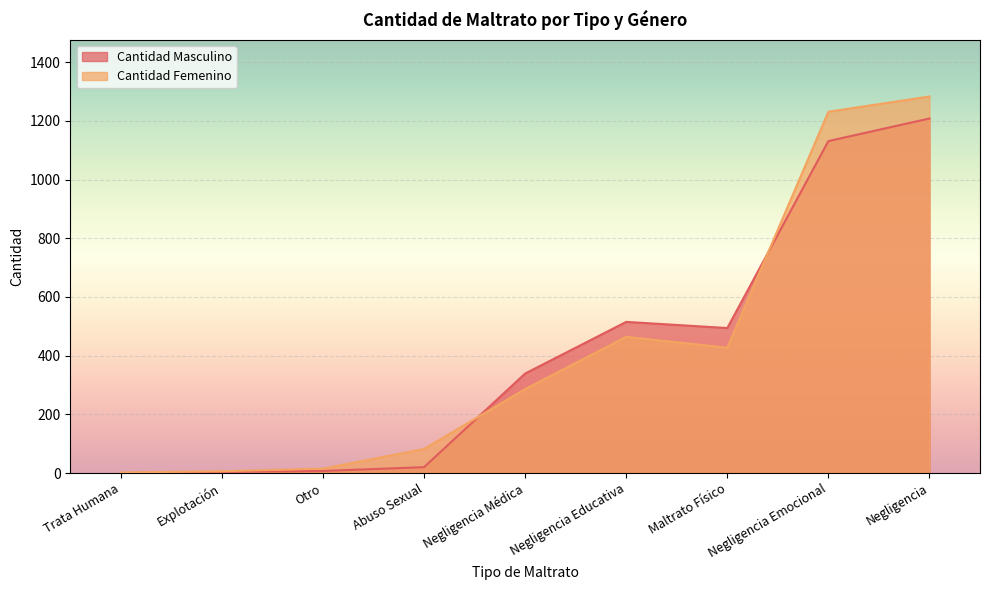

Which label corresponds to the largest value in the chart?

Negligencia